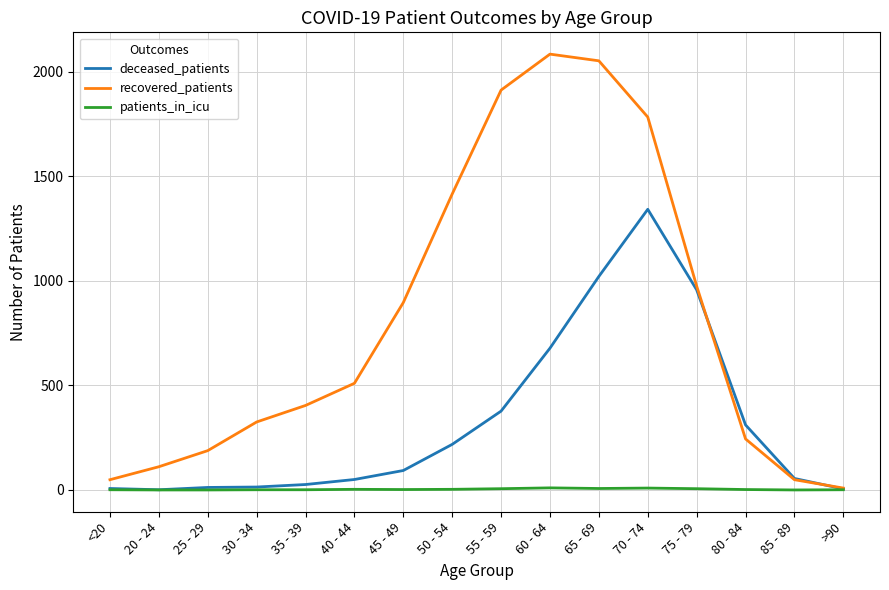

What is the maximum value for deceased_patients?

1342